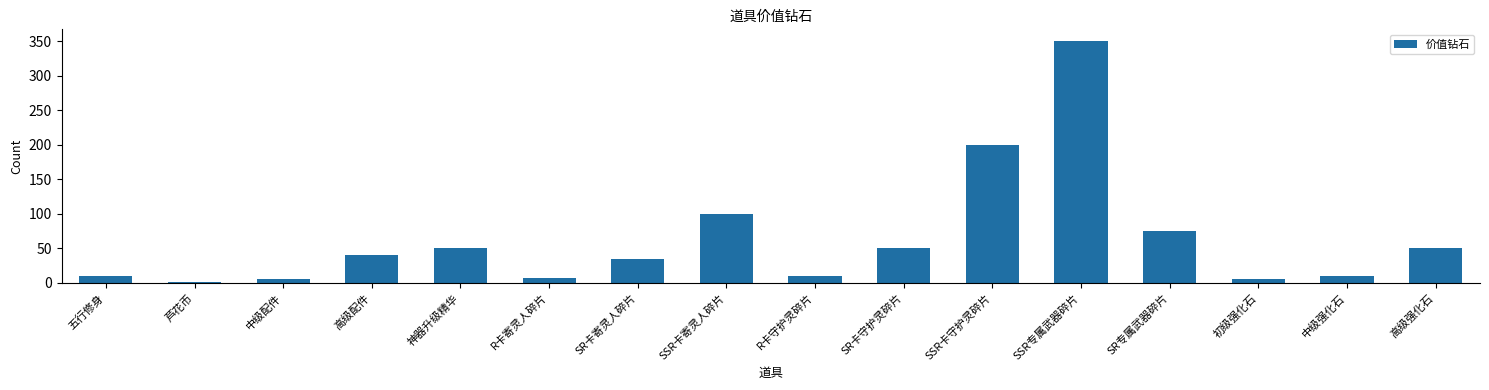

What is the sum of all values?

997.5